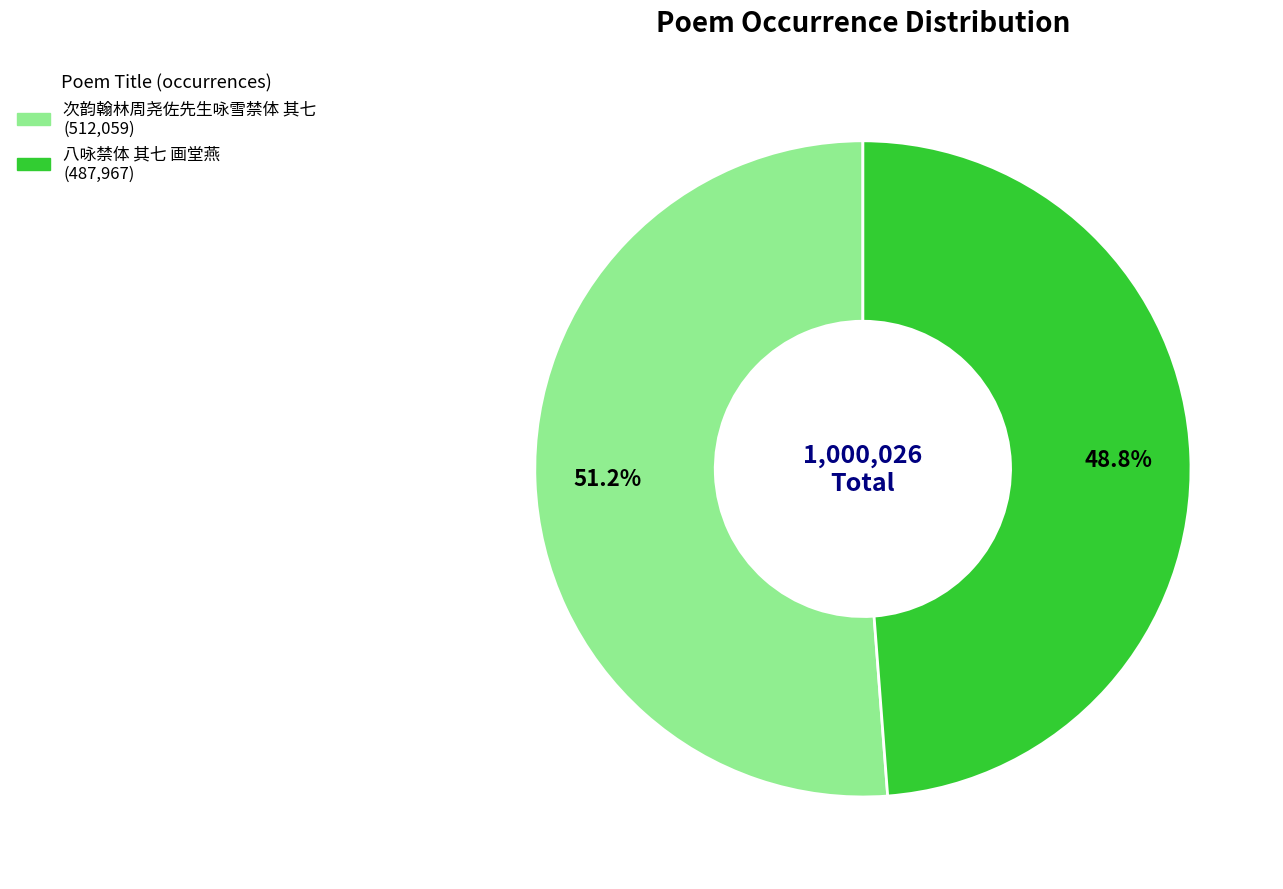

To the nearest percent, what is the difference between the 次韵翰林周尧佐先生咏雪禁体 其七 and 八咏禁体 其七 画堂燕 slice percentages?

2%